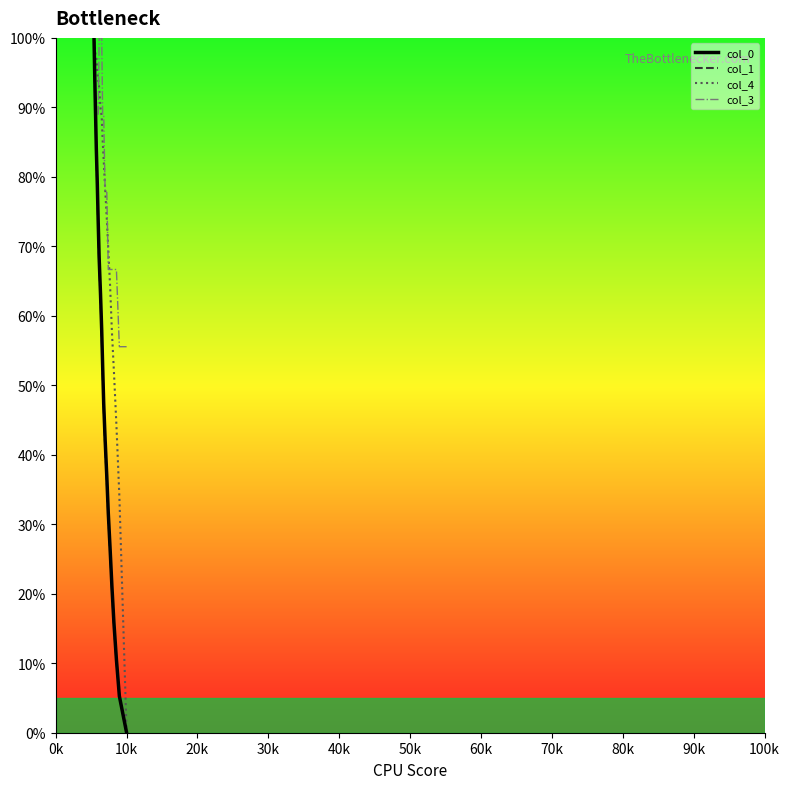

At which label is col_1 closest to 50?

100k